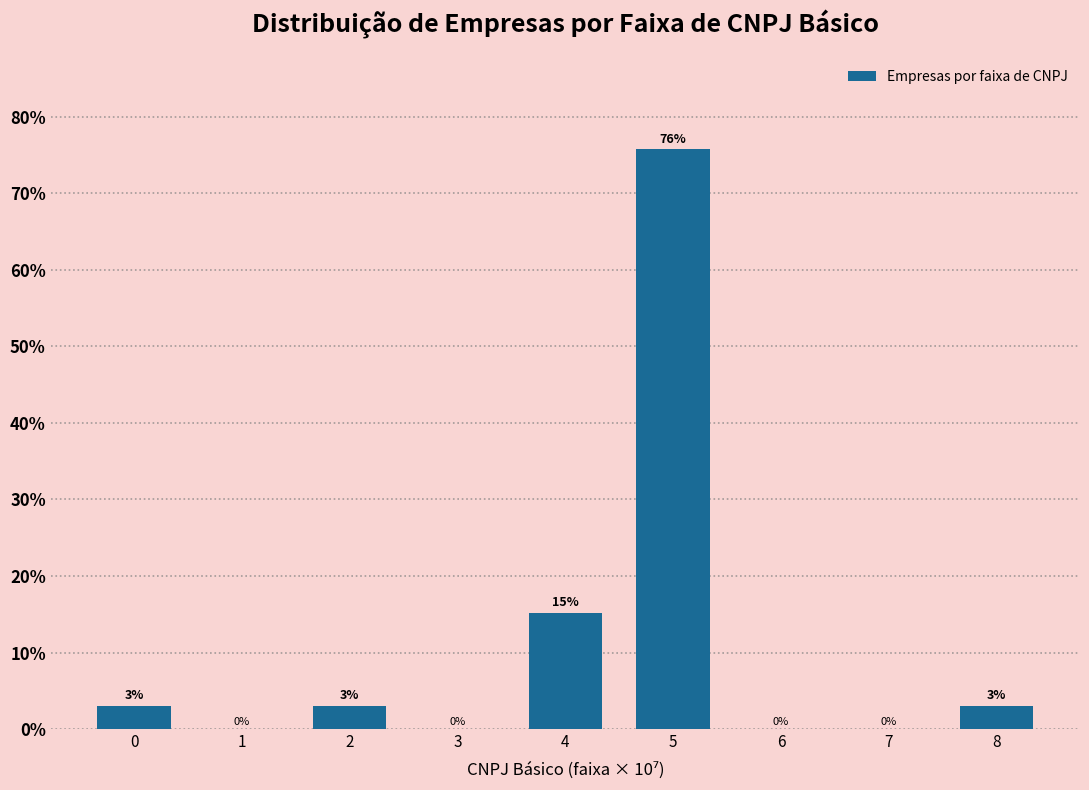

Between 8 and 4, which is larger?

4